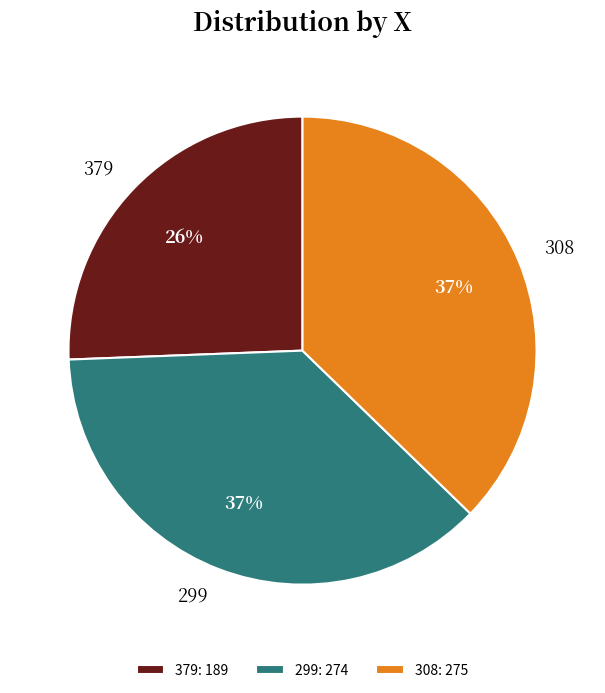

Combined, do 379 and 308 account for over 50%?

Yes